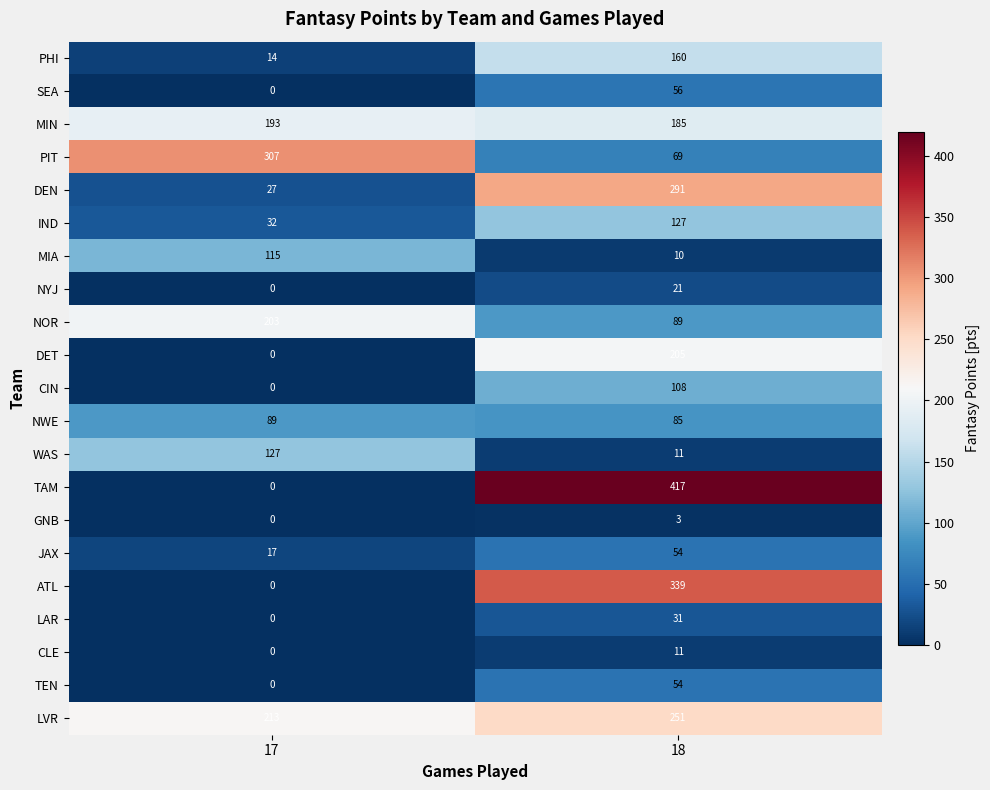

What is the difference between the CLE values at 17 and 18?

11